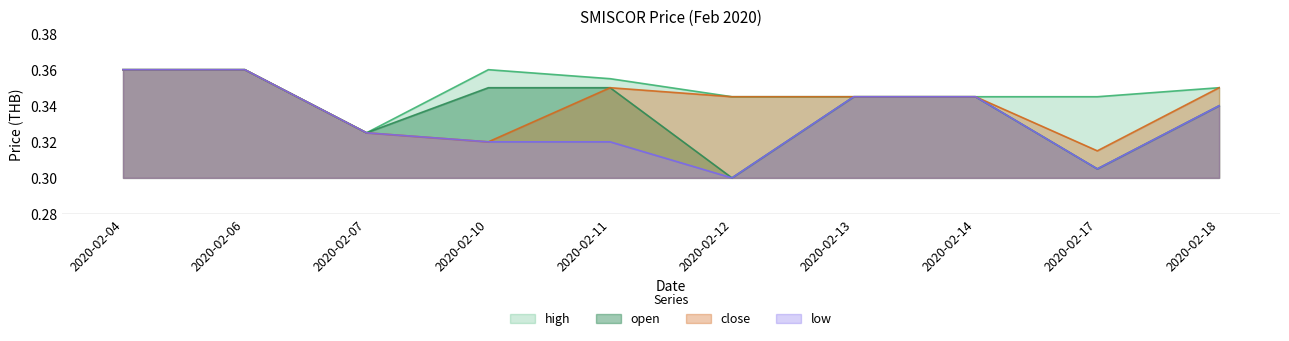

At which category is the sum across all series the highest?

2020-02-04